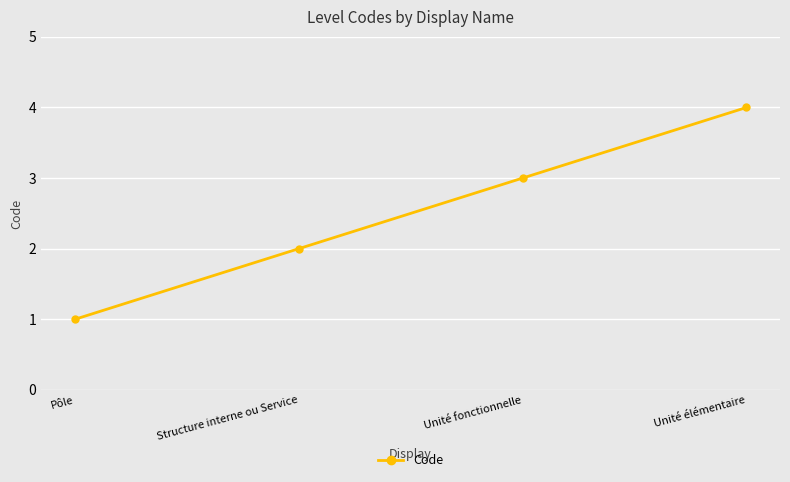

At which label is the value closest to 2?

Structure interne ou Service